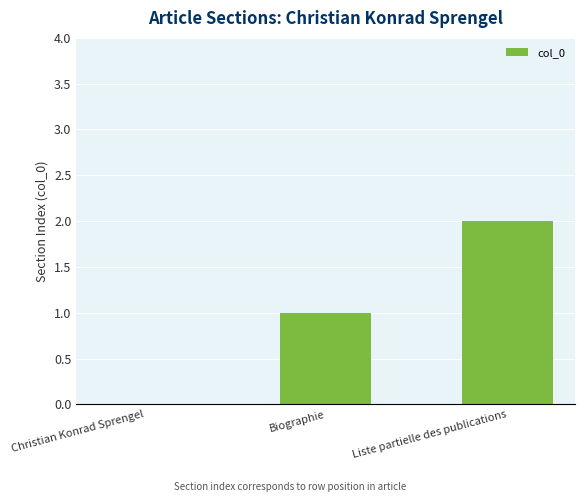

Are the bars horizontal?

No